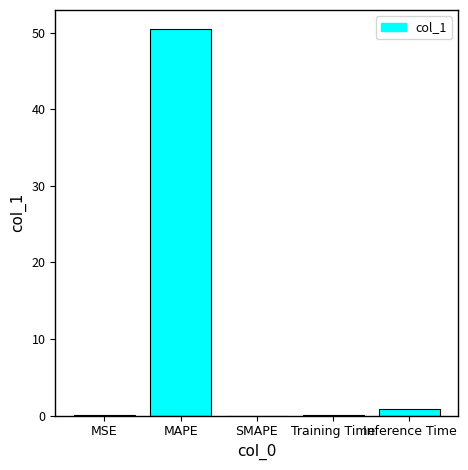

What is the greatest value displayed?

50.5